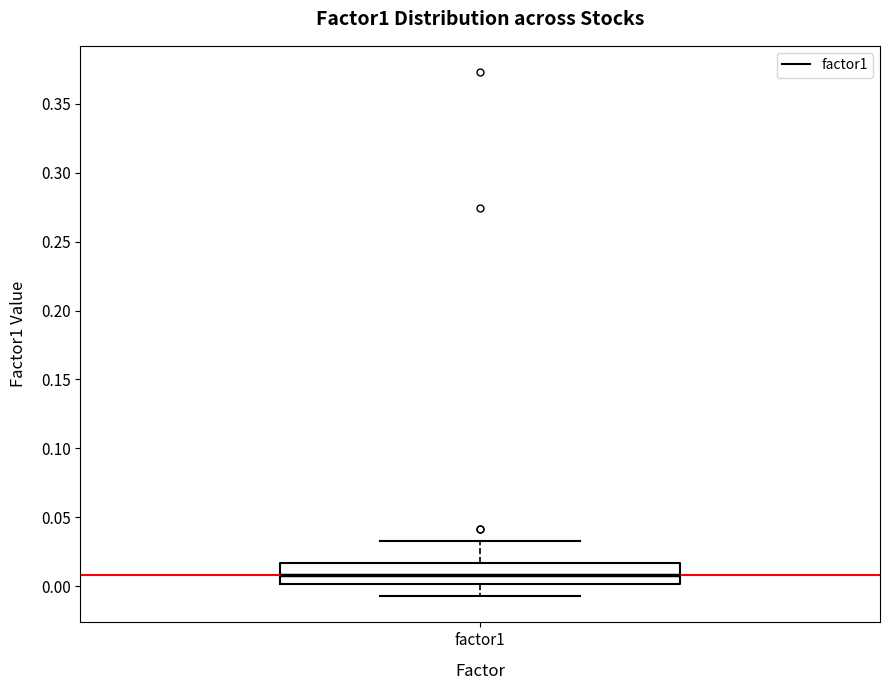

Read this box plot against the y-axis: the position of the median line, the range covered by the box, and the ends of both whiskers. The values are not printed on the chart, so give them approximately, as read against the axis.

median 0.010, box 0.000 to 0.015, whiskers -0.005 to 0.030